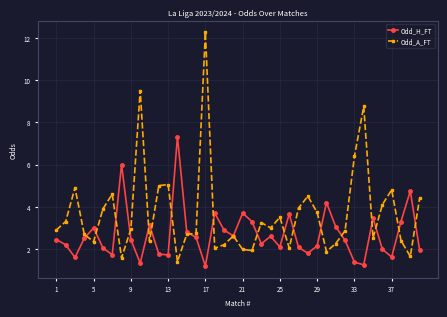

What is the smallest value displayed?

1.2